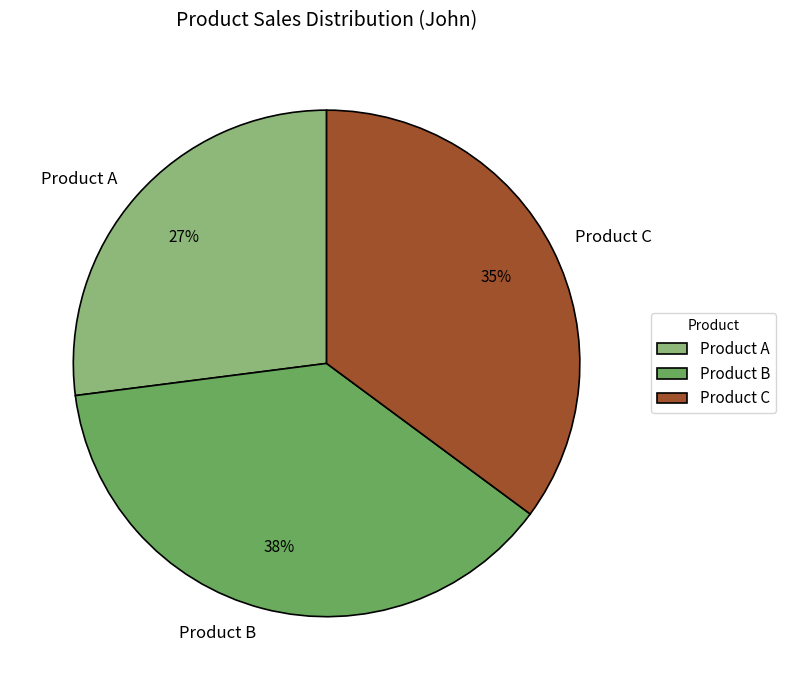

Which category has the smallest portion of the pie?

Product A